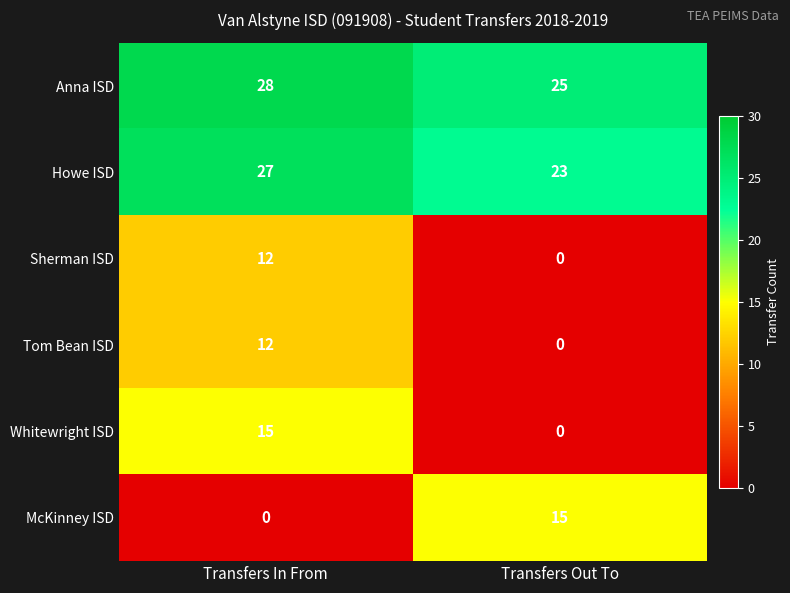

Reading left to right, extract all data points from this chart.

Anna ISD: Transfers In From=28	Transfers Out To=25
Howe ISD: Transfers In From=27	Transfers Out To=23
Sherman ISD: Transfers In From=12	Transfers Out To=0
Tom Bean ISD: Transfers In From=12	Transfers Out To=0
Whitewright ISD: Transfers In From=15	Transfers Out To=0
McKinney ISD: Transfers In From=0	Transfers Out To=15